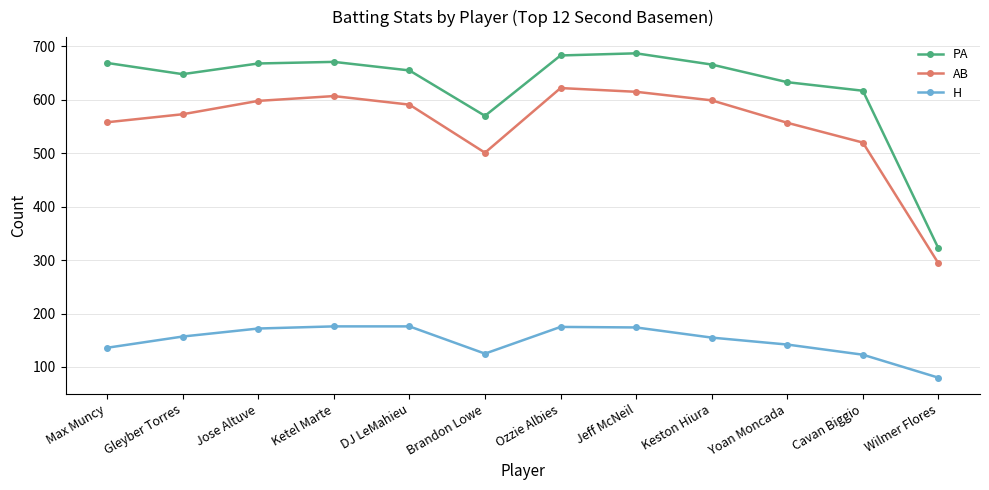

What is the label of the 5th point from the right?

Jeff McNeil